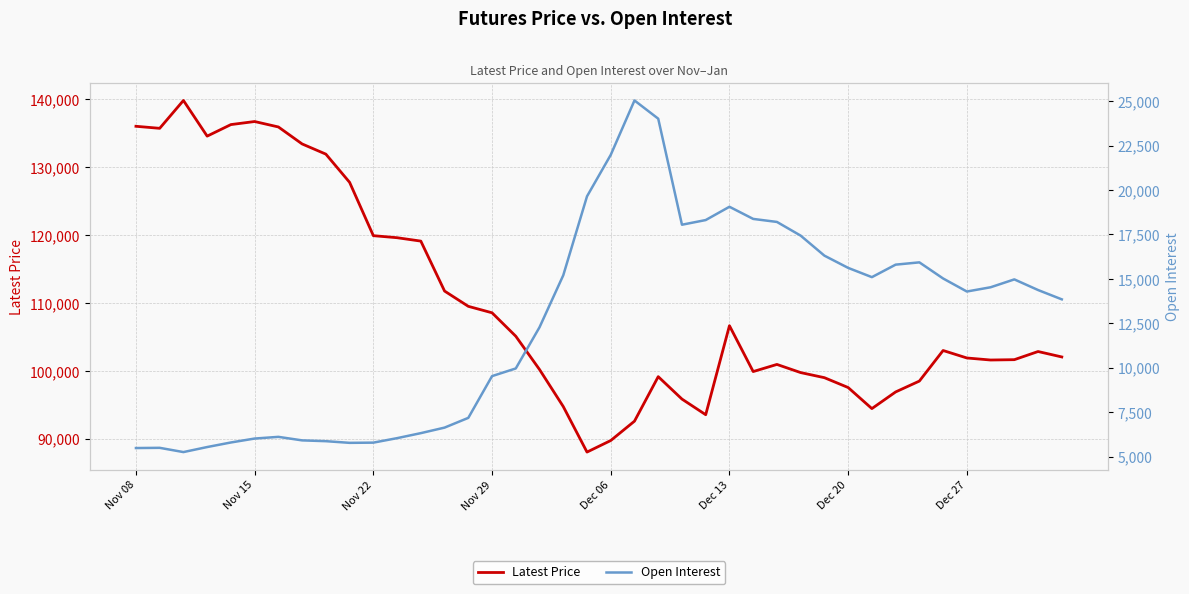

How many interior local peaks does the Latest Price series have?

7